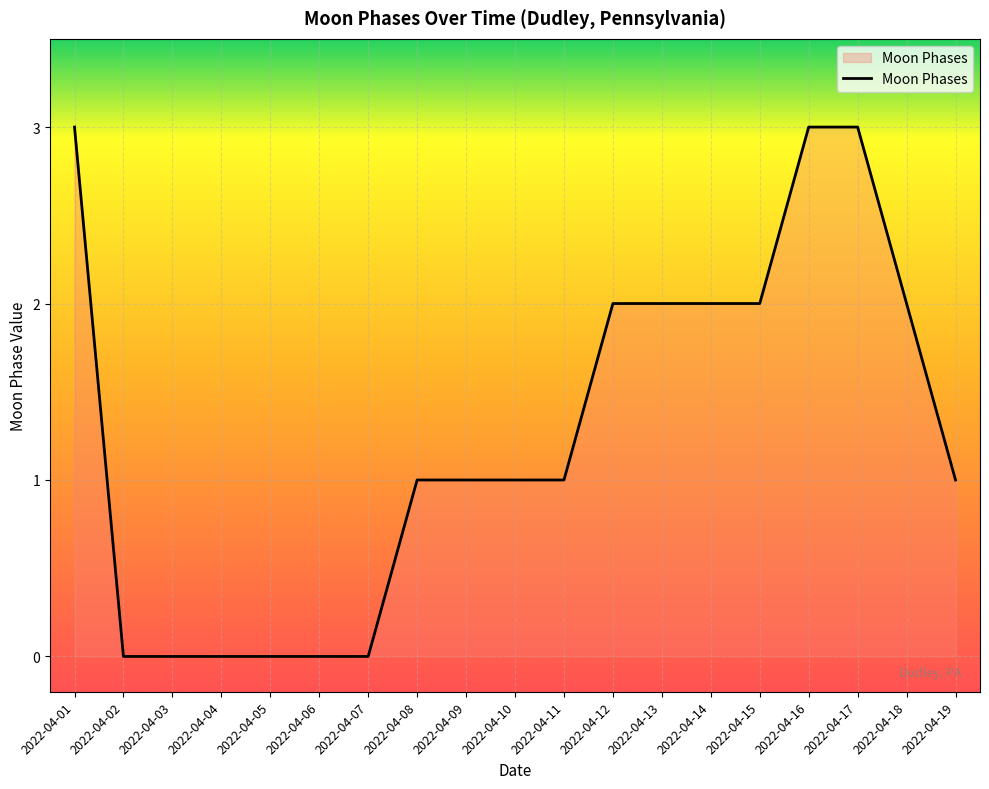

How many lines are shown in the chart?

1